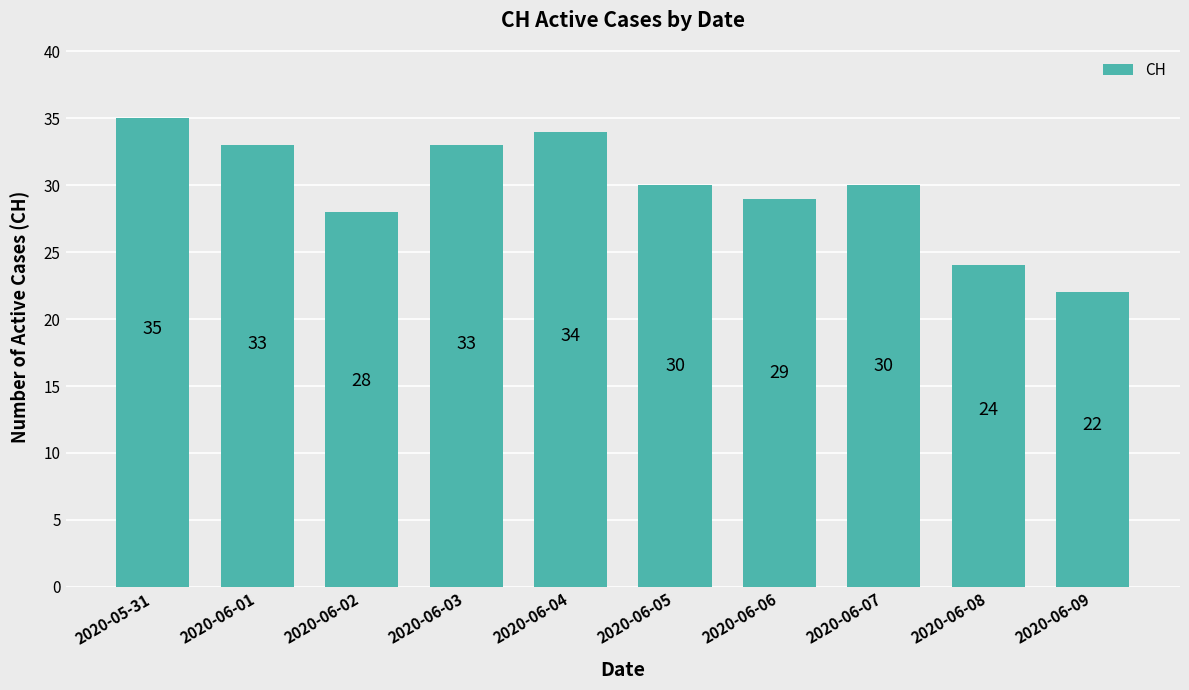

Between 2020-06-05 and 2020-06-02, which is larger?

2020-06-05